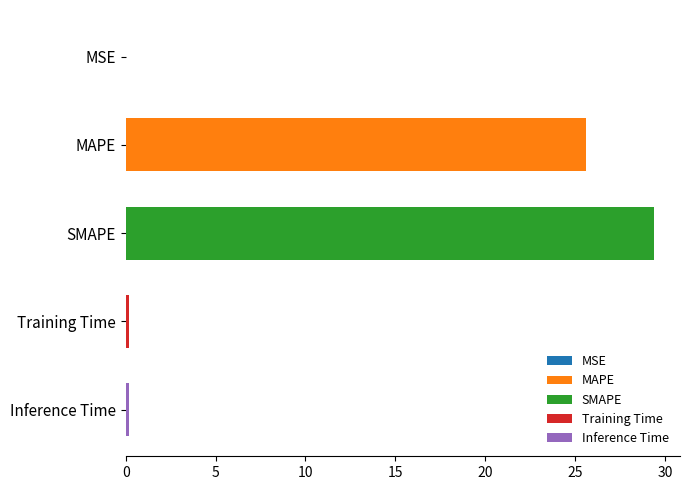

Which has a higher value, MAPE or MSE?

MAPE